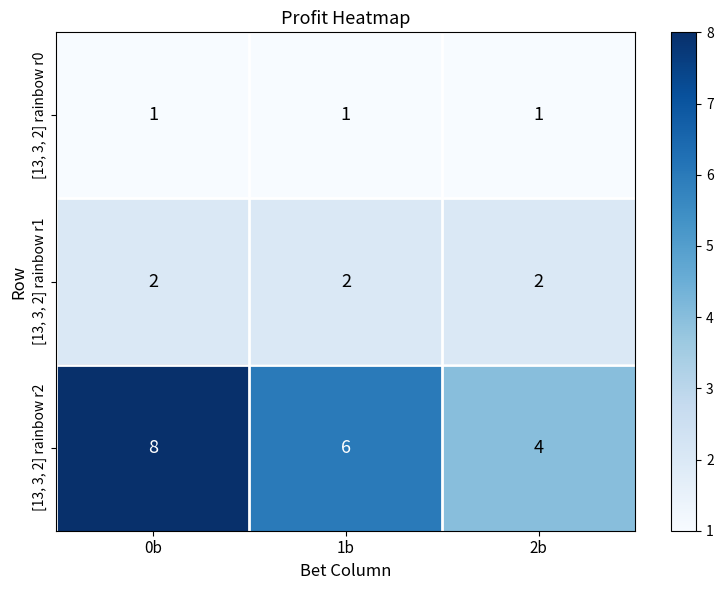

The [13, 3, 2] rainbow r0 series shows 1 at 2b. True or false?

True